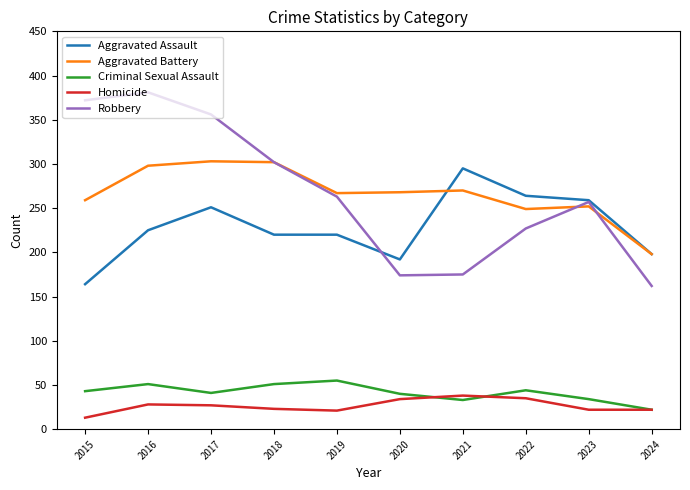

Read the Robbery value at 2015.

372